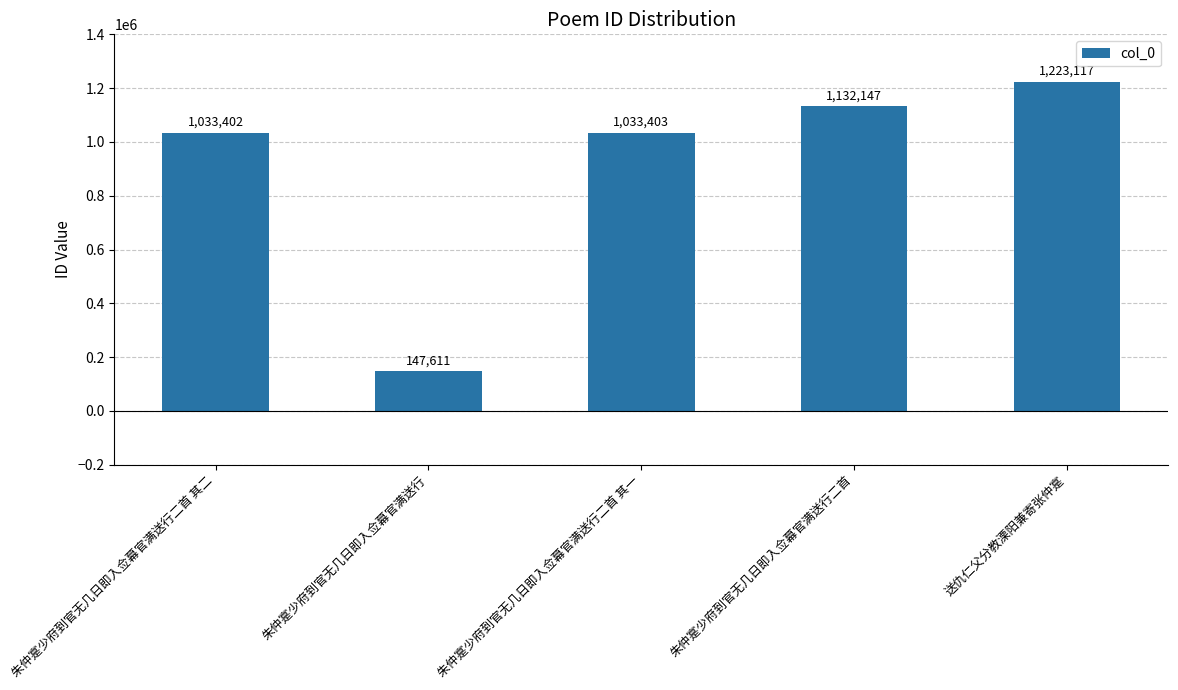

What is the label of the 1st bar from the right?

送仇仁父分教溧阳兼寄张仲寔